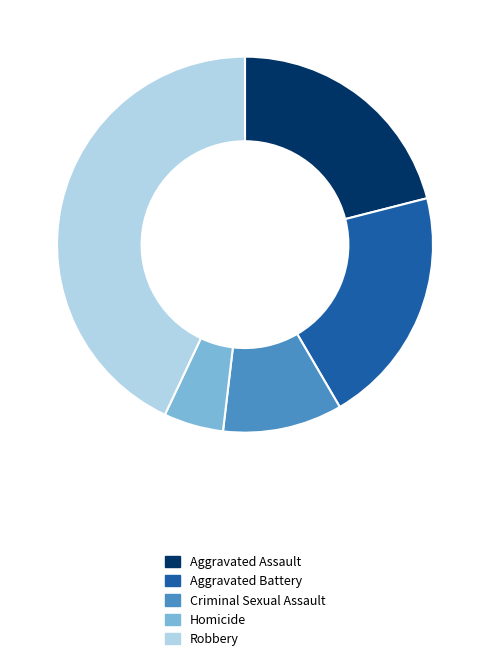

Is the sum of Criminal Sexual Assault and Aggravated Battery greater than half?

No